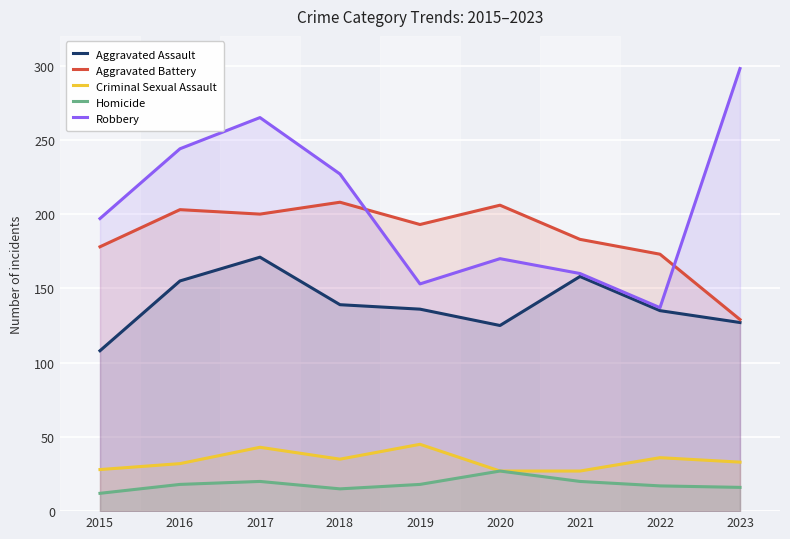

What is the sum of the Aggravated Battery values at 2023 and 2015?

307